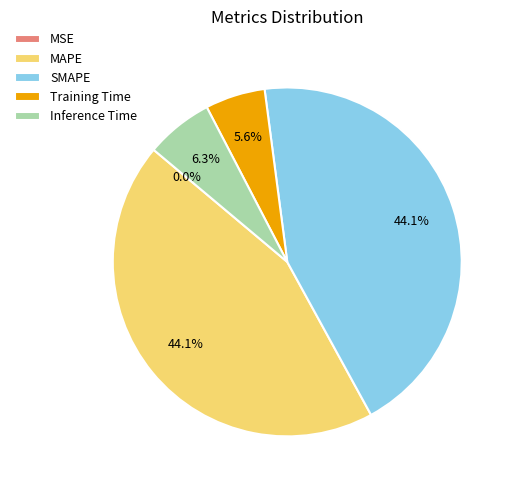

How much of the chart is everything except SMAPE?

55.9%